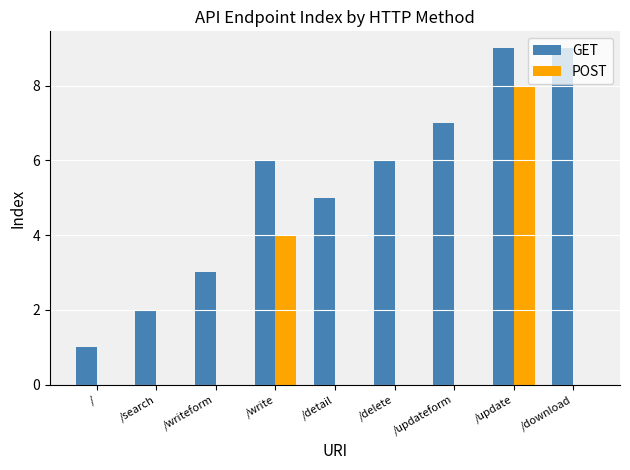

Is it true that POST equals 4 at /updateform?

False